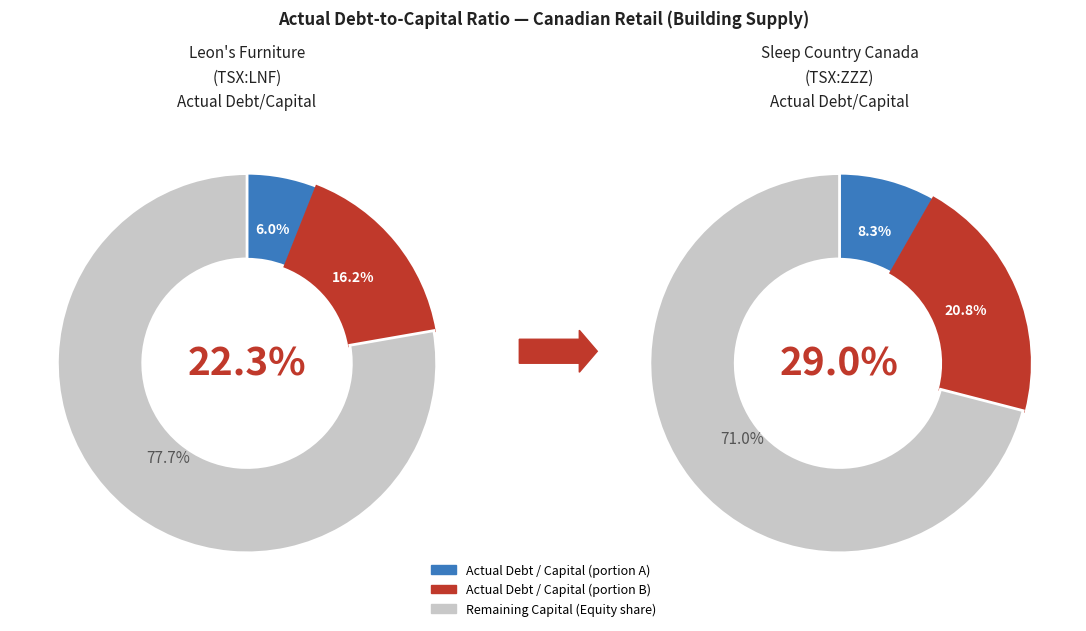

To the nearest percent, what percentage of the pie is Sleep Country Canada Holdings Inc. (TSX:ZZZ)?

57%